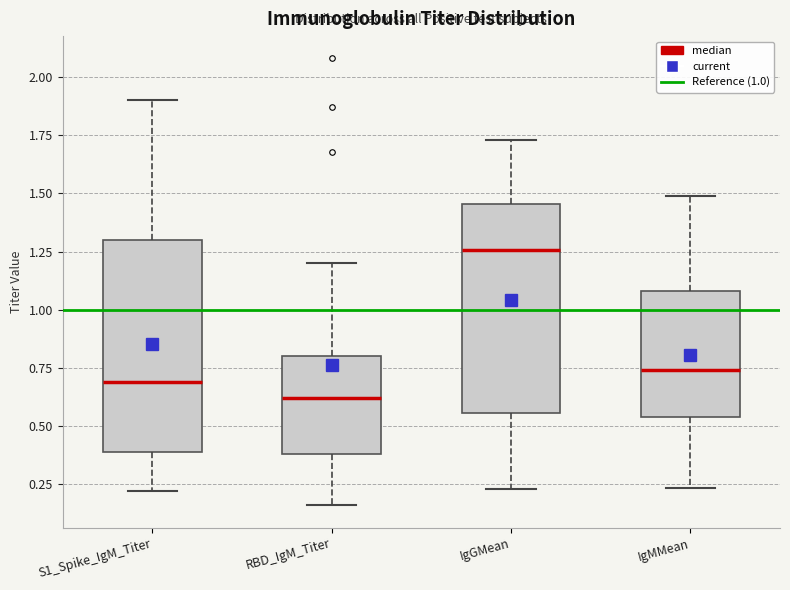

Which box's median line is the highest?

IgGMean